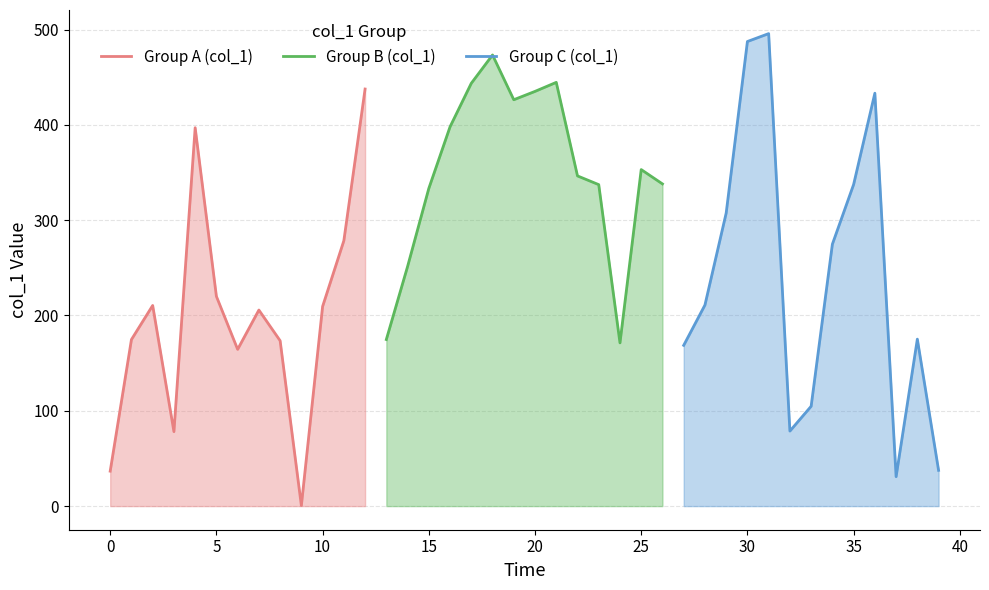

Reading right to left, extract all data points from this chart.

2018-02-10 05:37:02=37.5	2018-02-10 05:36:17=175.2	2018-02-10 05:36:00=30.9	2018-02-10 05:30:37=433.2	2018-02-10 05:27:07=337.4	2018-02-10 05:24:12=274.8	2018-02-10 05:23:00=104.7	2018-02-10 05:20:35=78.7	2018-02-10 05:18:54=495.7	2018-02-10 05:18:25=487.4	2018-02-10 05:16:35=307.4	2018-02-10 05:14:48=210.9	2018-02-10 05:13:58=168.7	2018-02-10 05:12:18=338.0	2018-02-10 05:08:55=353.1	2018-02-10 05:05:45=171.2	2018-02-10 05:04:17=337.3	2018-02-10 05:01:44=346.4	2018-02-10 04:59:22=444.6	2018-02-10 04:59:07=435.1	2018-02-10 04:58:39=426.3	2018-02-10 04:57:41=473.3	2018-02-10 04:57:04=443.6	2018-02-10 04:56:48=398.0	2018-02-10 04:55:32=333.3	2018-02-10 04:52:41=251.3	2018-02-10 04:52:29=174.8	2018-02-10 04:50:43=437.6	2018-02-10 04:43:24=278.4	2018-02-10 04:42:52=209.5	2018-02-10 04:41:23=0.6	2018-02-10 04:39:53=173.5	2018-02-10 04:37:57=205.7	2018-02-10 04:36:26=164.4	2018-02-10 04:29:48=220.1	2018-02-10 04:29:14=397.0	2018-02-10 04:27:11=78.1	2018-02-10 04:26:06=210.5	2018-02-10 04:25:13=174.7	2018-02-10 04:22:34=36.7